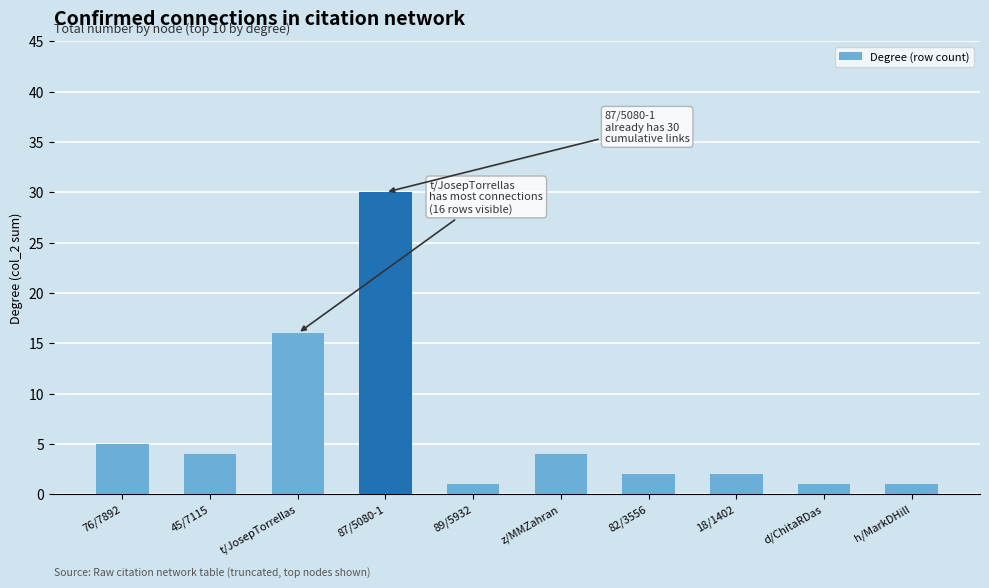

Reading right to left, list all the values displayed in this chart.

1	1	2	2	4	1	30	16	4	5